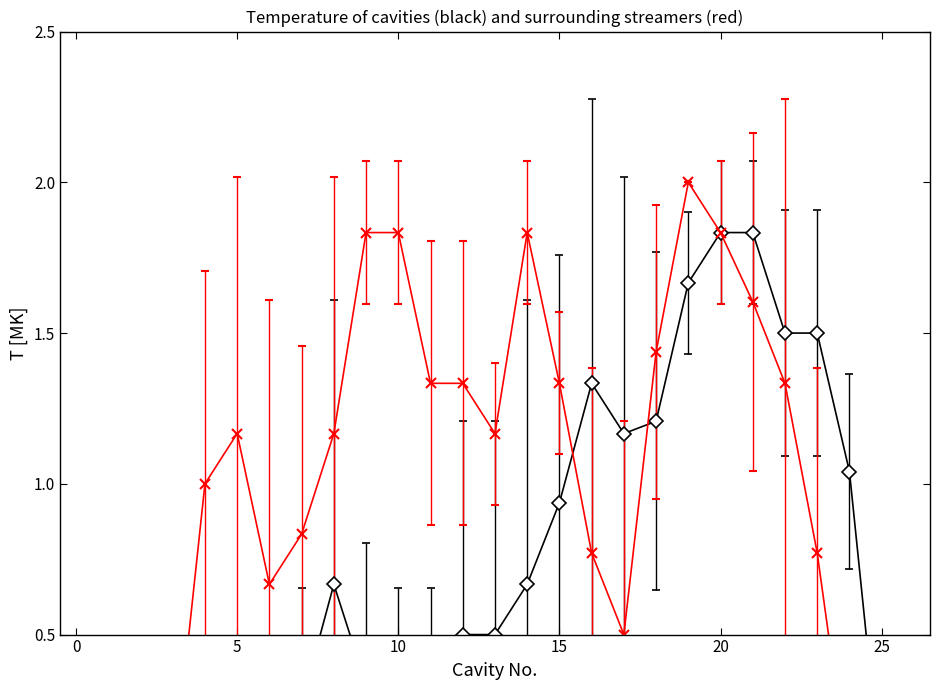

Is it true that col_15 equals 0.6 at 7?

False